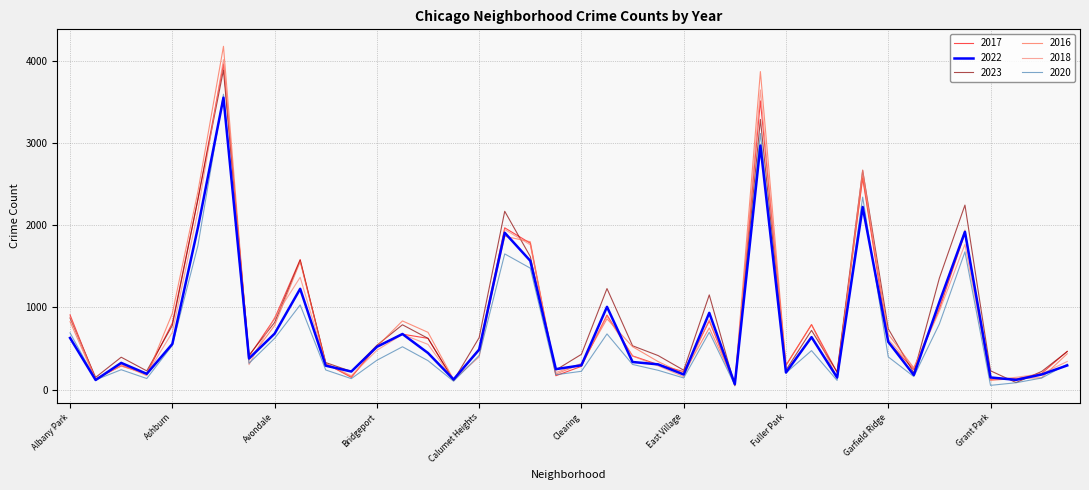

Which series has the widest spread of values?

2016